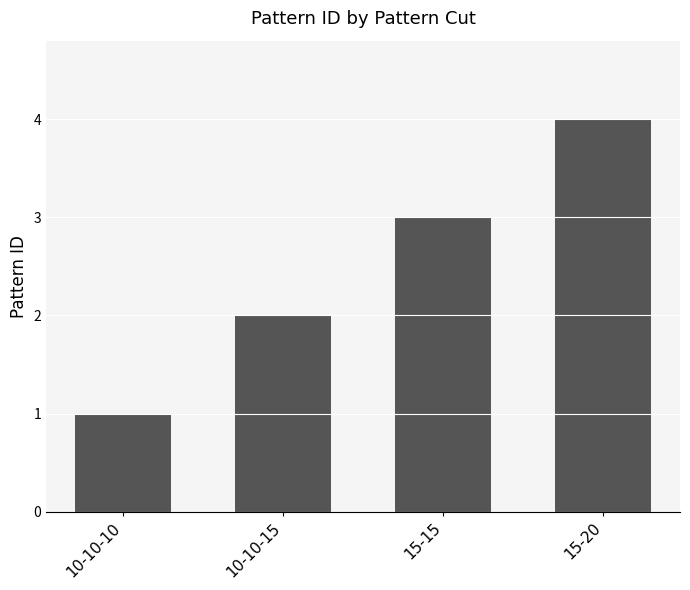

Count the values in the range 2 to 4.

3